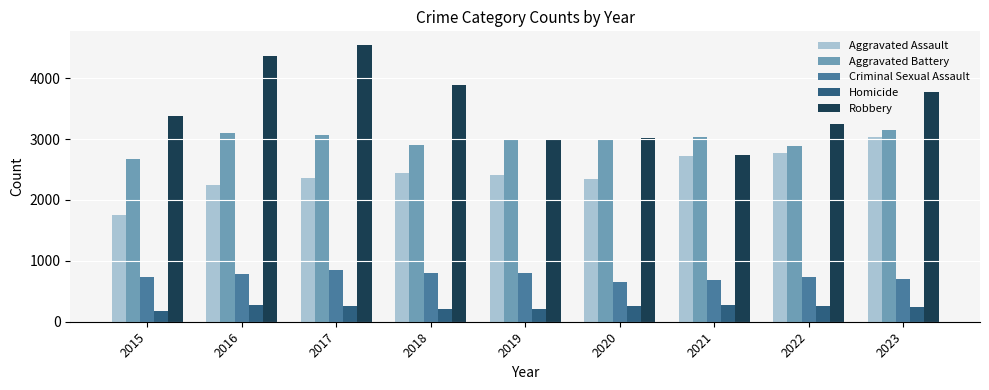

Rank the series by their maximum value, from lowest to highest.

Homicide, Criminal Sexual Assault, Aggravated Assault, Aggravated Battery, Robbery